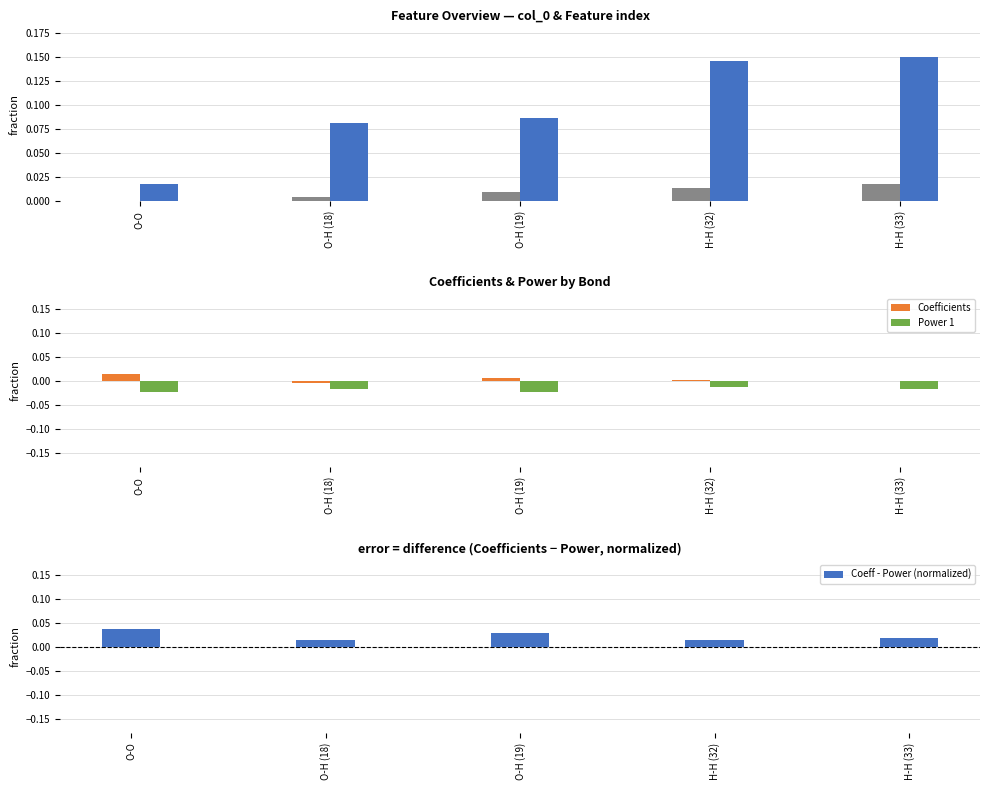

Is the value of Coefficients at O-H (19) greater than the value of Power 1 at O-H (19)?

Yes